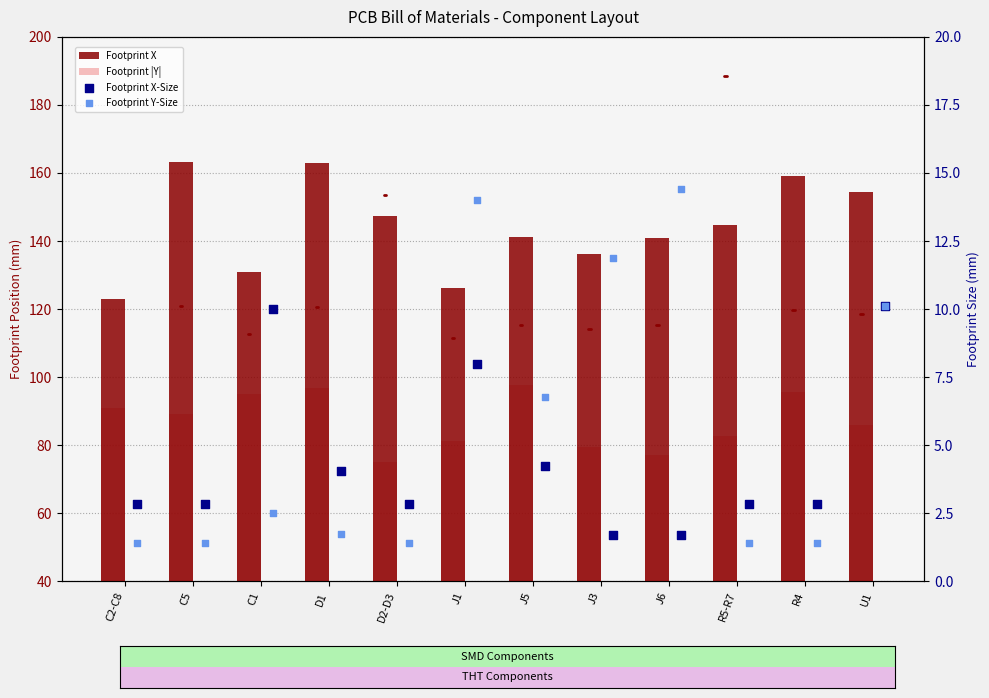

What is the total value across all series at J1?

229.3